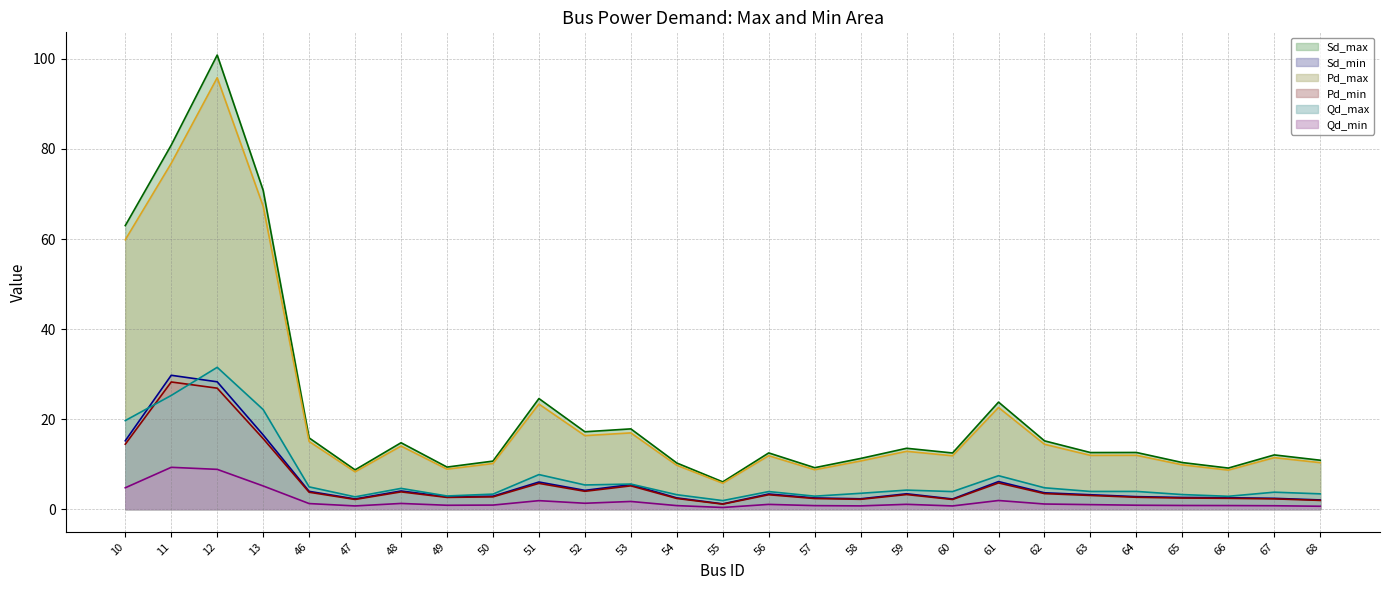

Between 11 and 46, which series saw the biggest shift?

Sd_max